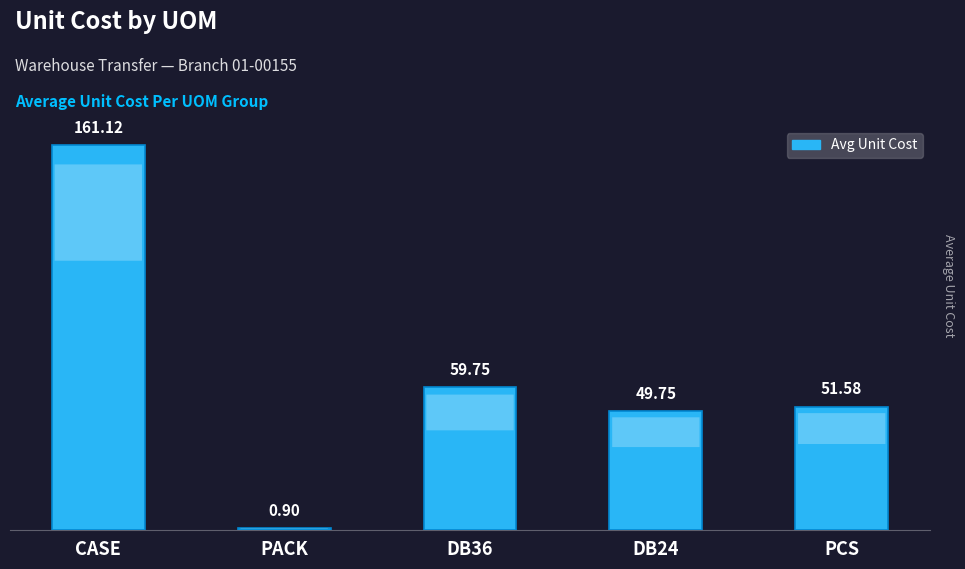

How many distinct data groups are displayed?

1